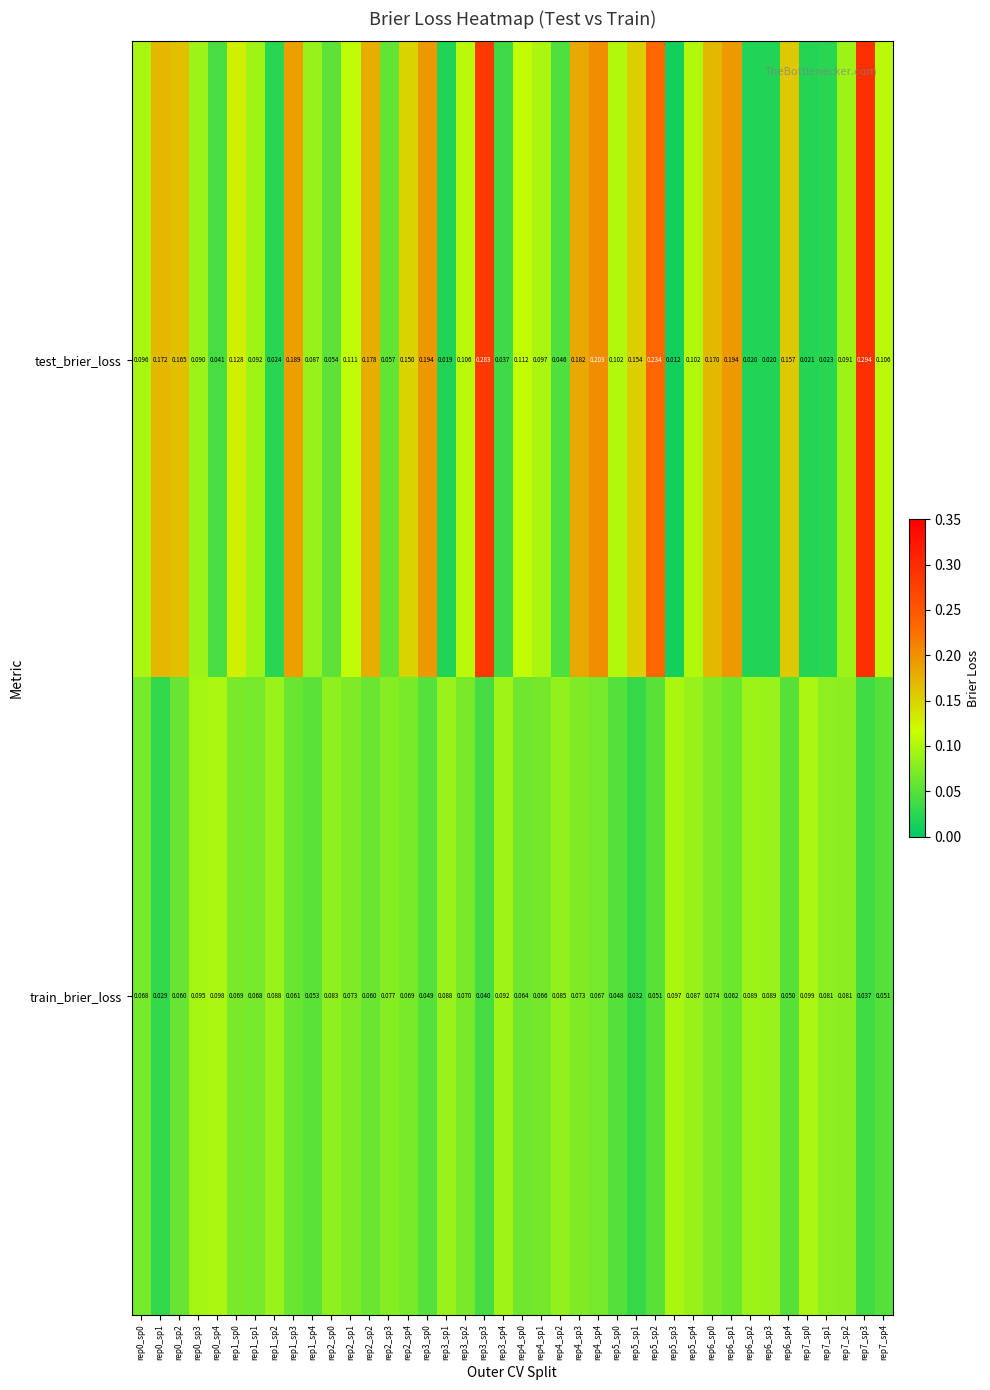

Which series has the largest range (max minus min)?

test_brier_loss